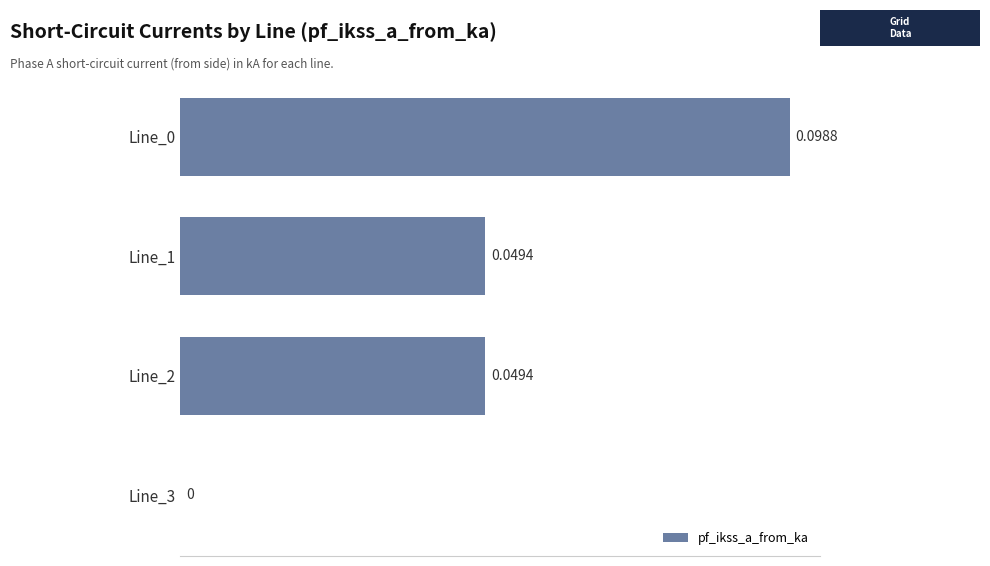

Which has a higher value, Line_2 or Line_3?

Line_2